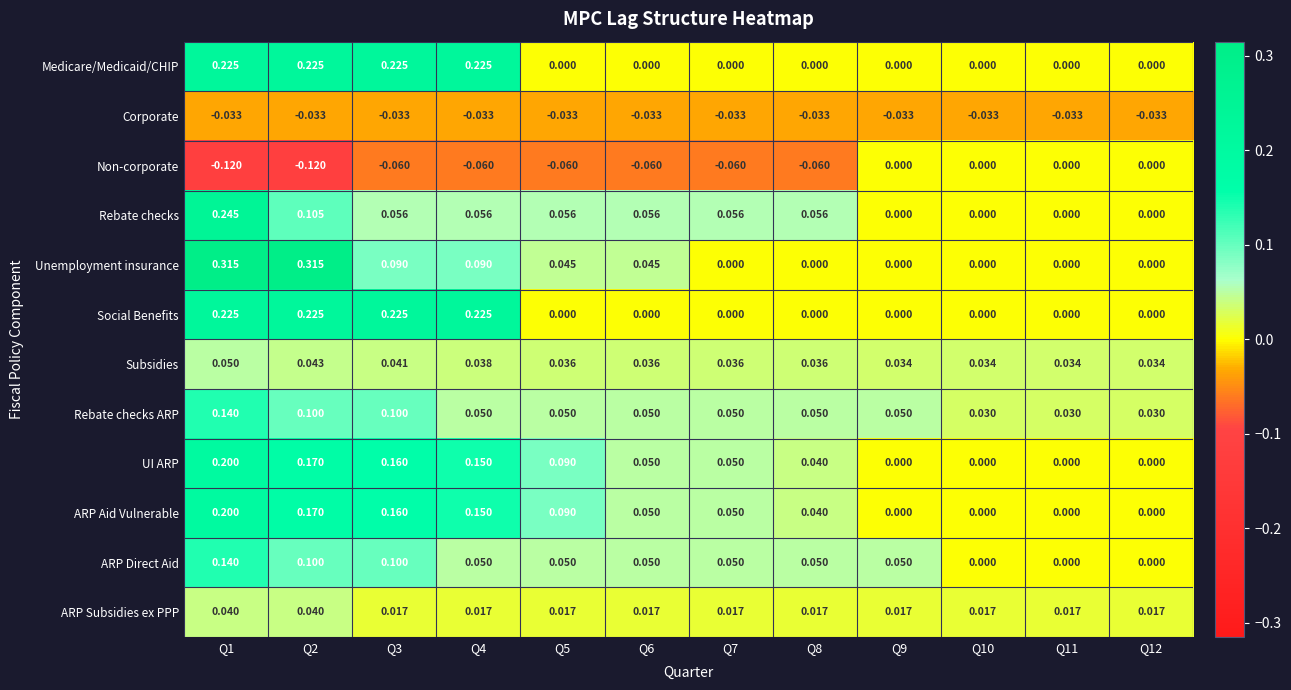

Is the value of ARP Aid Vulnerable at Q5 greater than the value of Non-corporate at Q6?

Yes